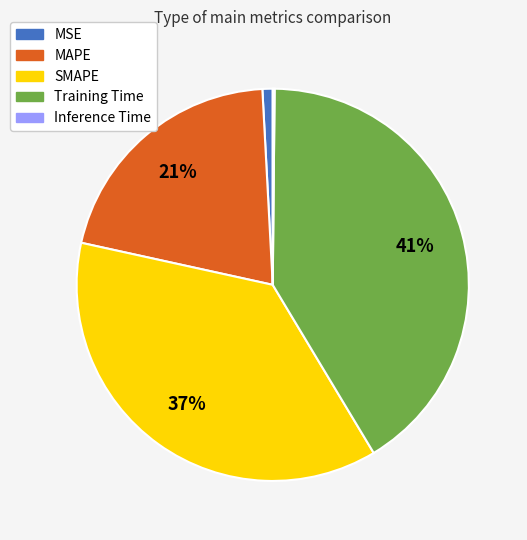

To the nearest percent, what is the difference between the largest and smallest slice percentages?

41%